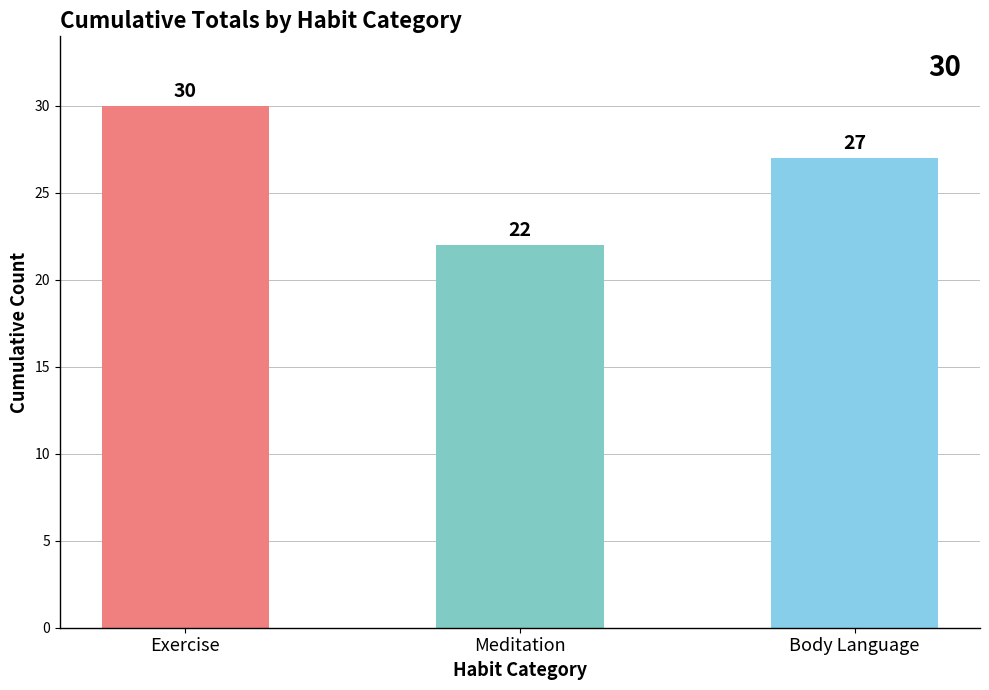

What is the difference between the values at Exercise and Meditation?

8